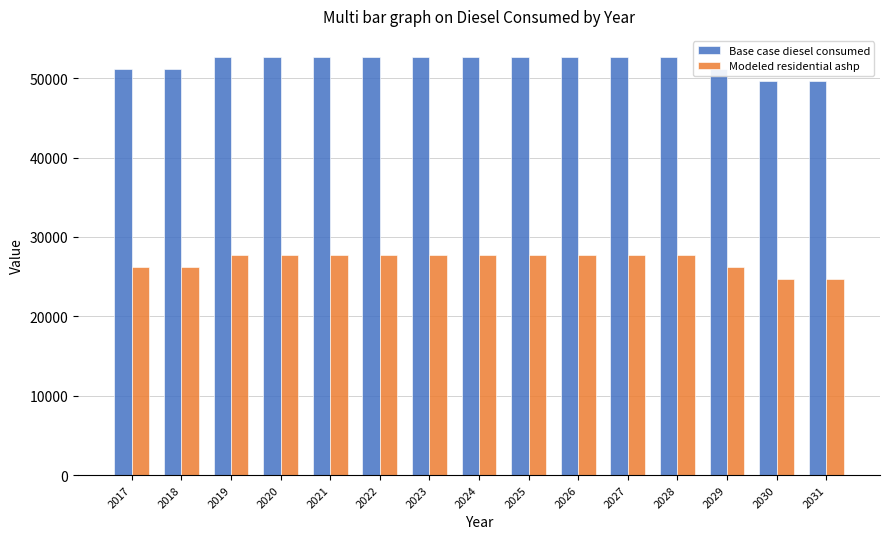

How many bars are there in total?

30